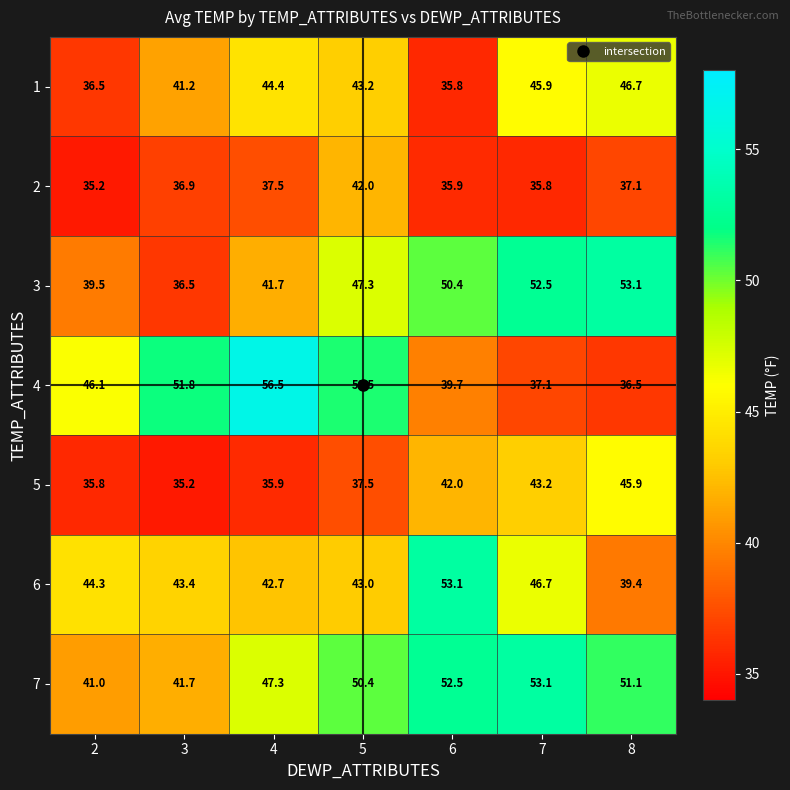

What is the approximate value of 2 at 2?

35.2